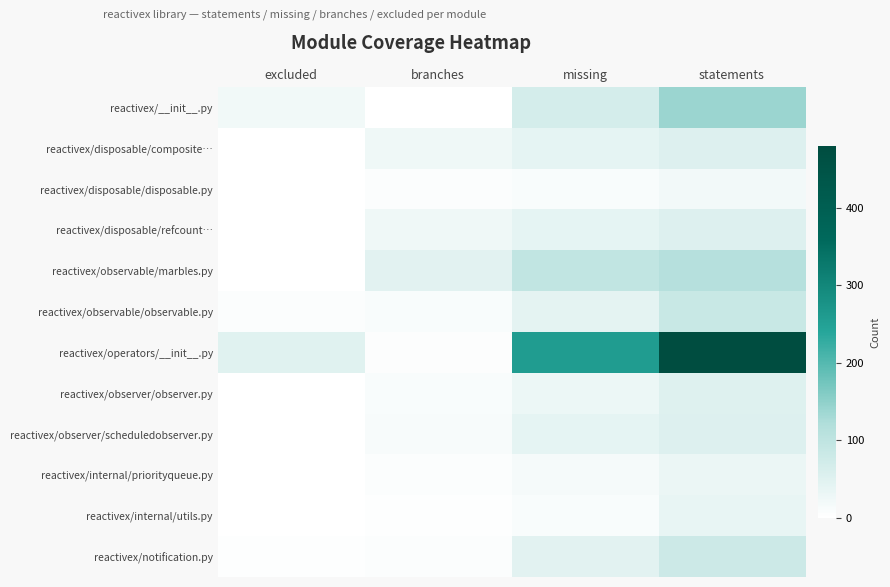

At which category is the sum across all series the highest?

statements